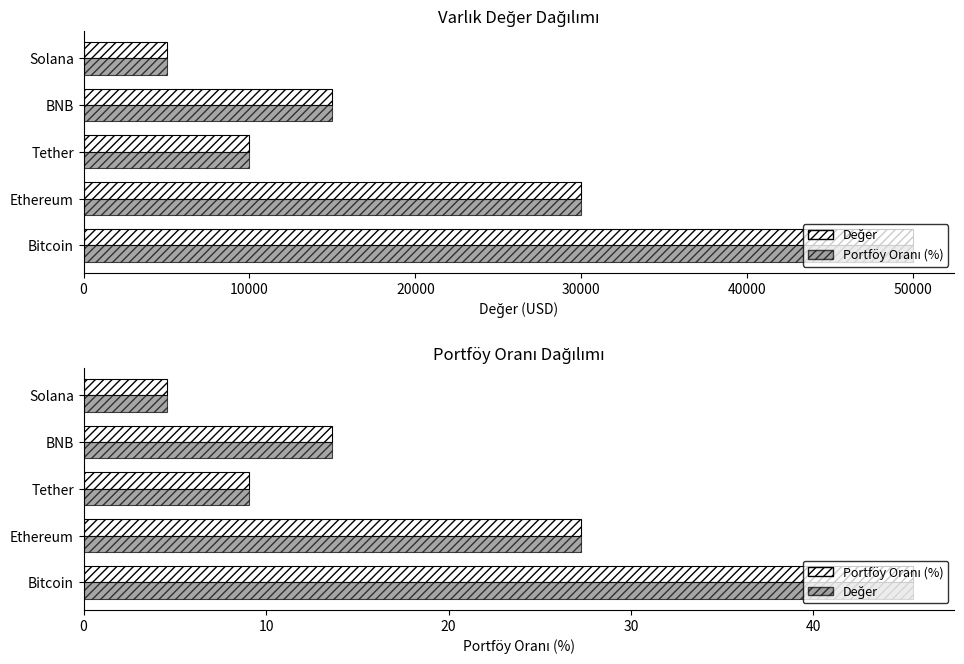

The value of Portföy Oranı (%) at Ethereum is 17.2. True or false?

False